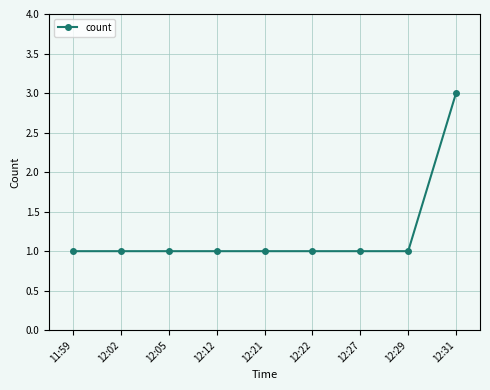

The chart shows a value of 3 at 12:31. True or false?

True